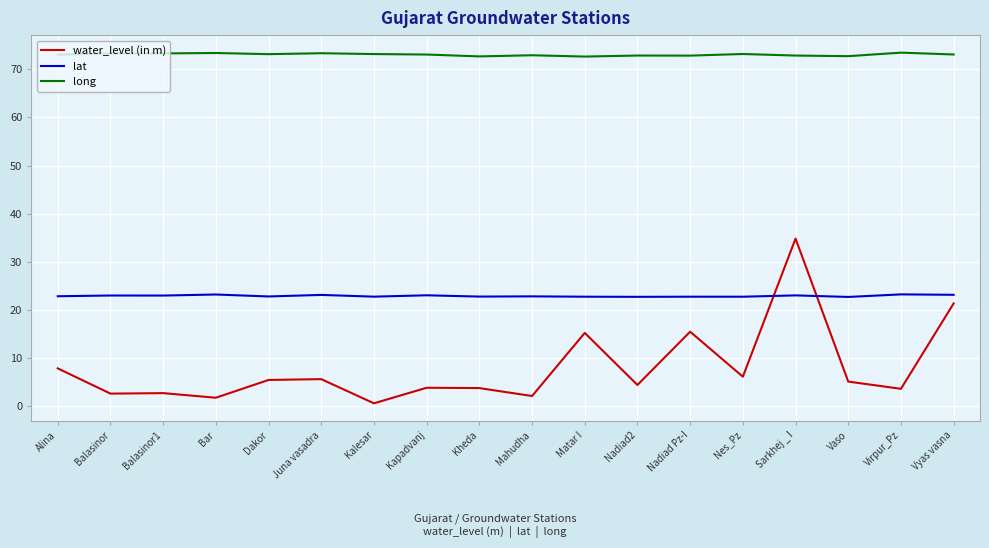

How many distinct data groups are displayed?

3